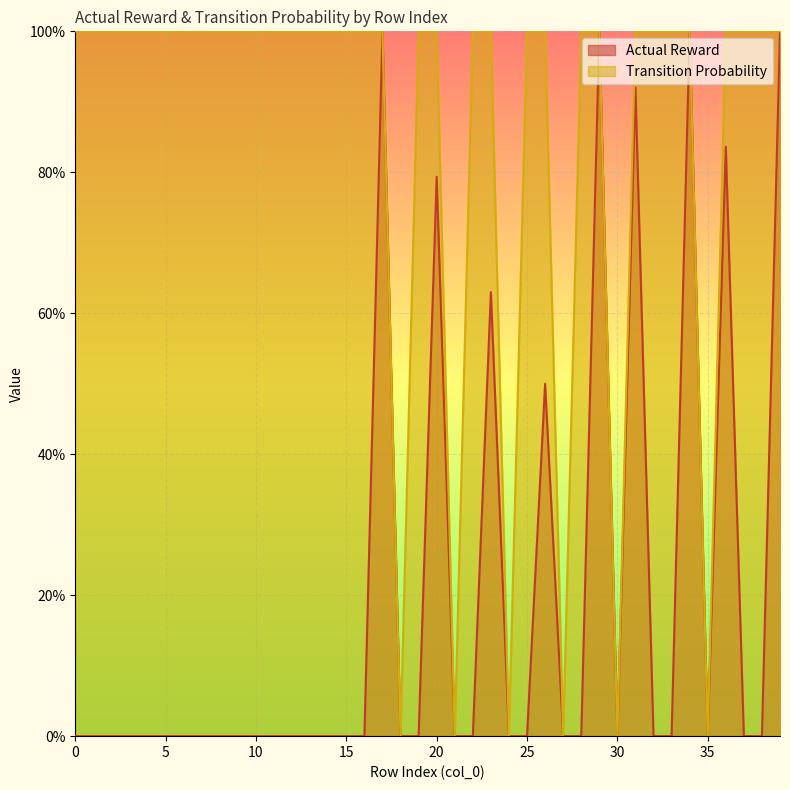

How many Transition Probability values are between 1 and 2?

34